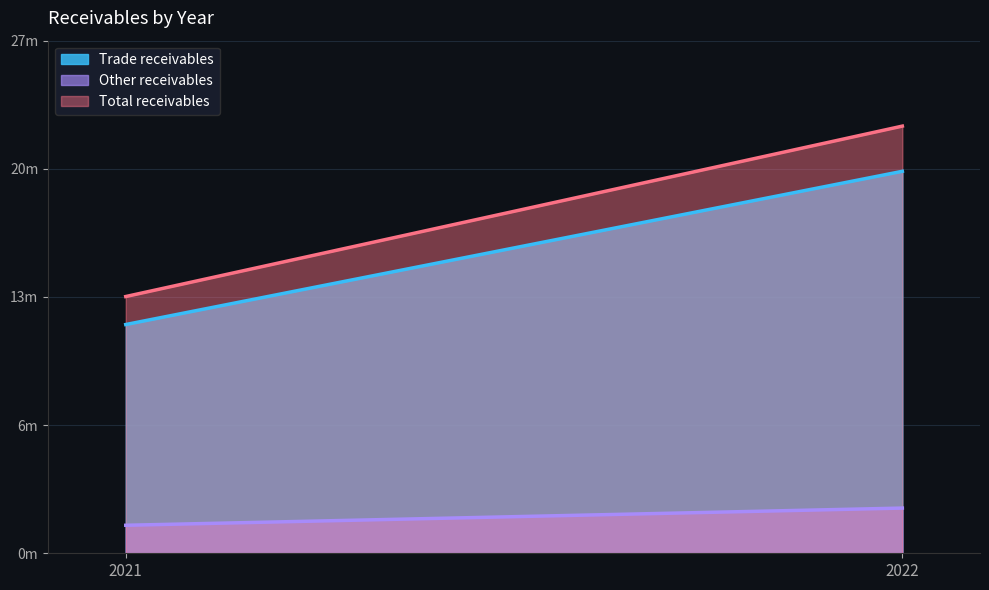

Is it true that Other receivables equals 3581211 at 2022?

False